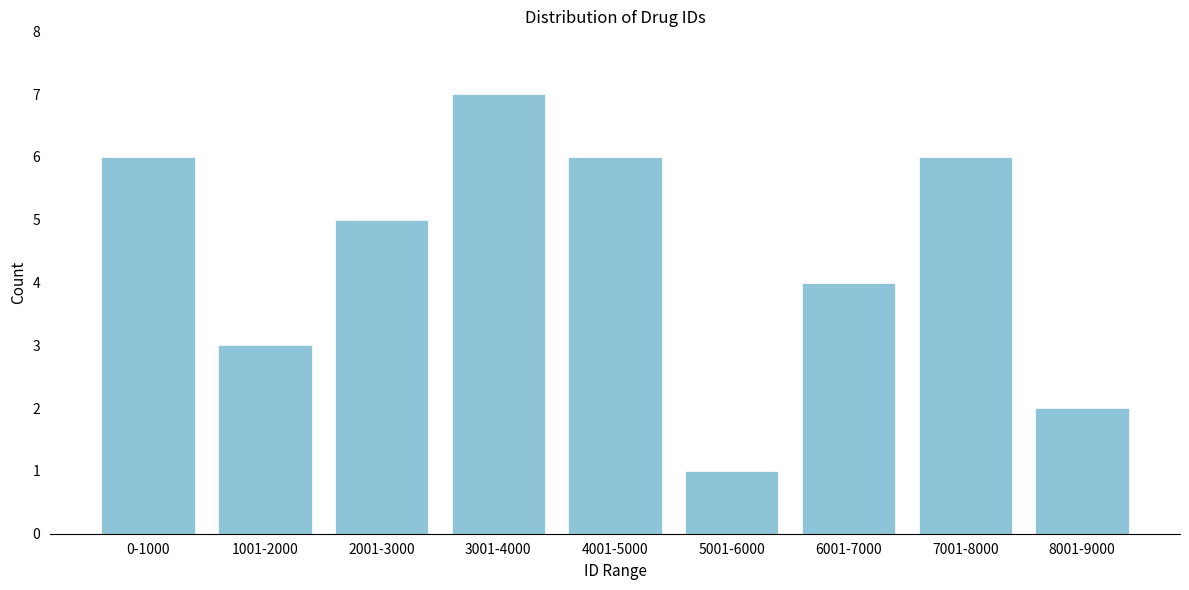

Reading left to right, transcribe all the data shown in this chart.

0-1000=6	1001-2000=3	2001-3000=5	3001-4000=7	4001-5000=6	5001-6000=1	6001-7000=4	7001-8000=6	8001-9000=2